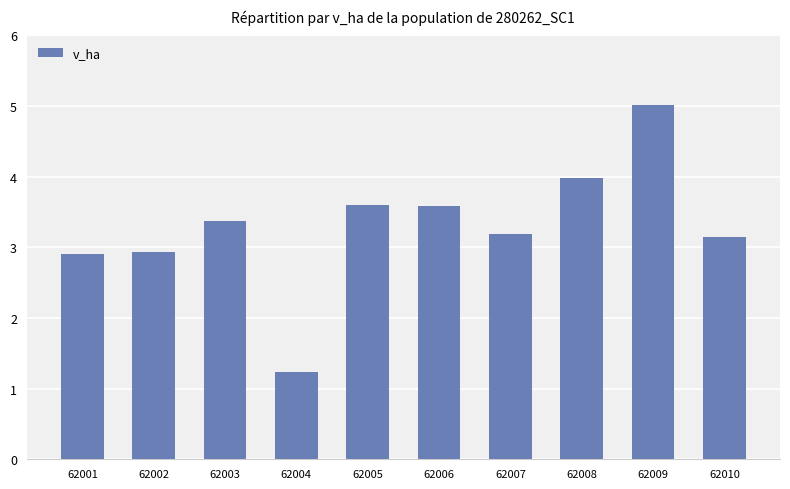

What is the ratio of the value at 62003 to the value at 62006?

0.9